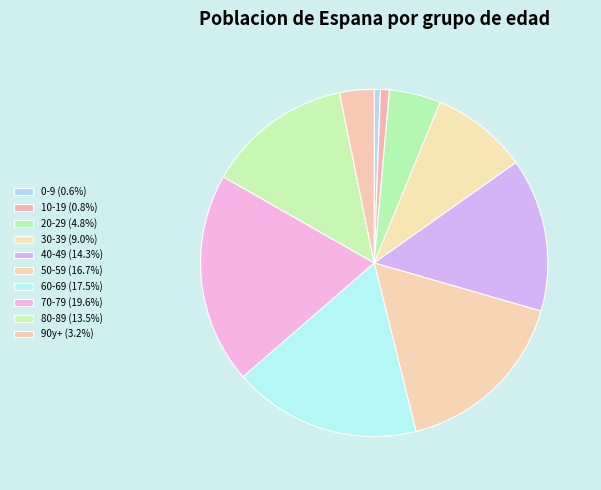

True or false: 70-79 accounts for 20% of the total.

True